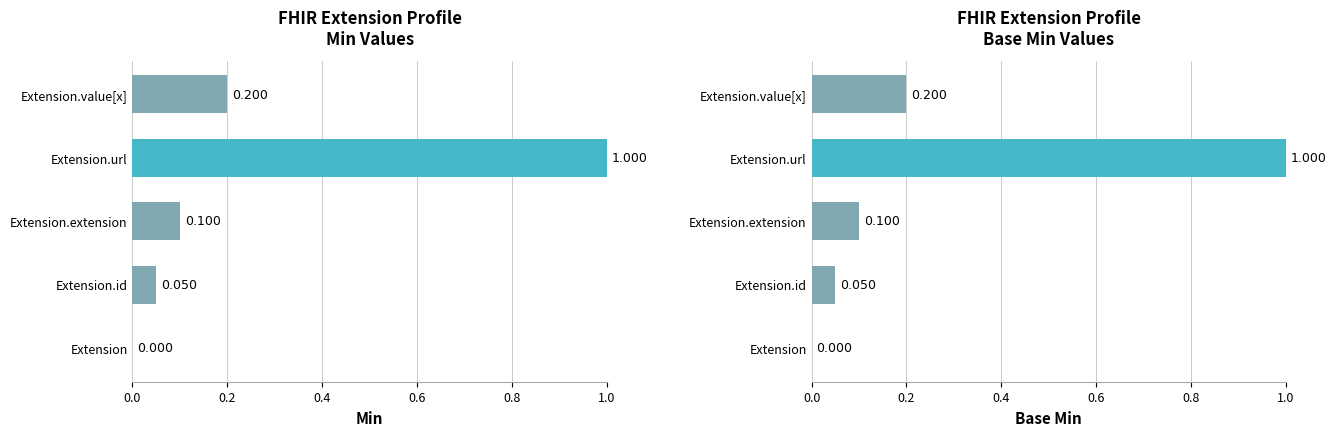

Count the number of categories in the chart.

5